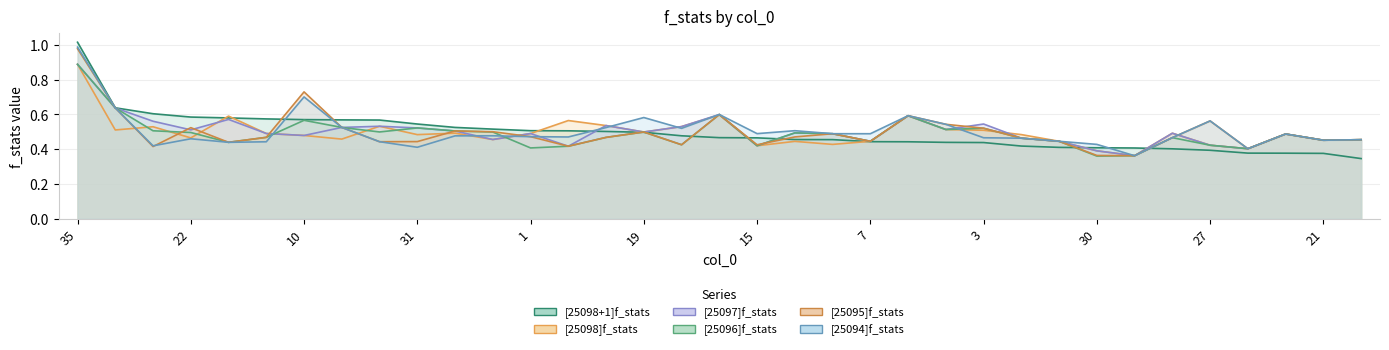

How many lines are shown in the chart?

6